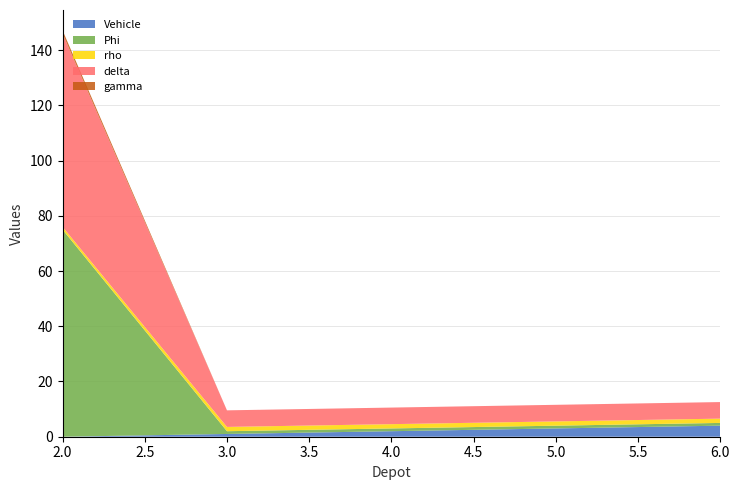

Reading left to right, what are all the values shown in this chart?

Vehicle: 0.0	1.0	2.0	3.0	4.0
Phi: 75.0	1.0	1.0	1.0	1.0
rho: 1.0	1.6	1.6	1.6	1.6
delta: 70.0	6.0	6.0	6.0	6.0
gamma: 1.1	0.0	0.0	0.0	0.0